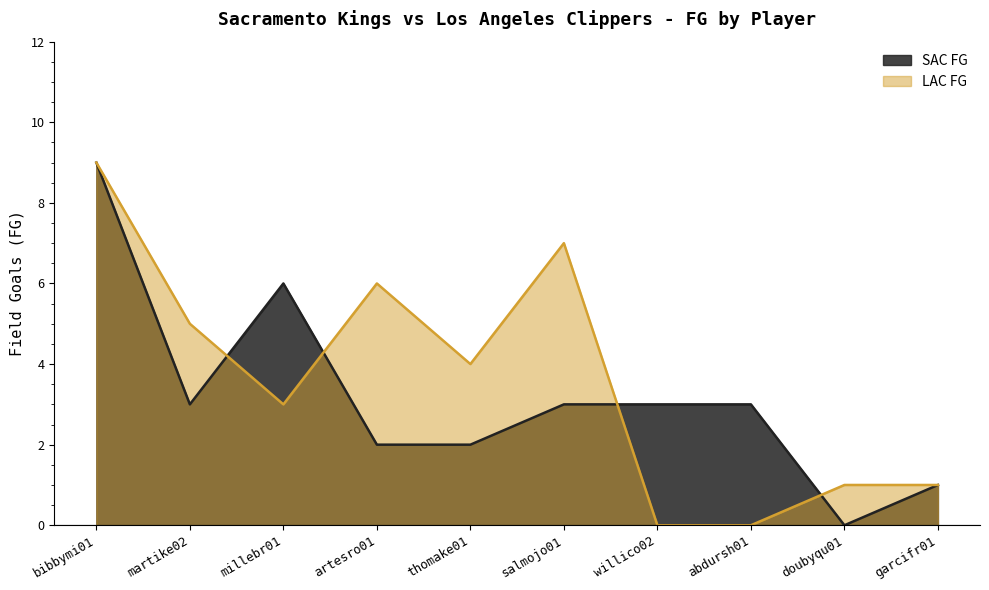

At which label is SAC FG closest to 4?

martike02